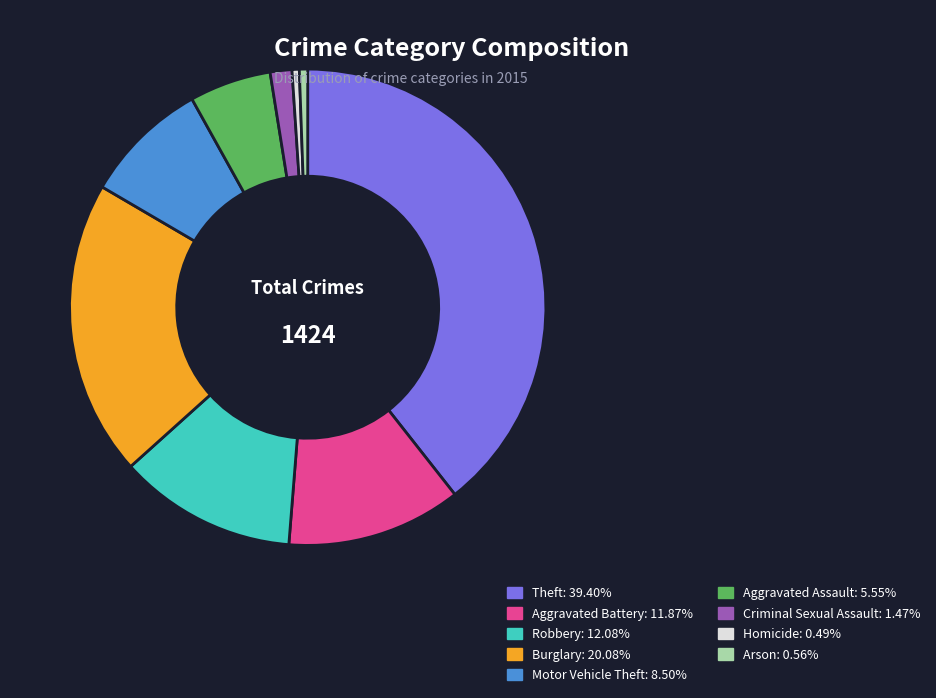

Which slice is the largest?

Theft